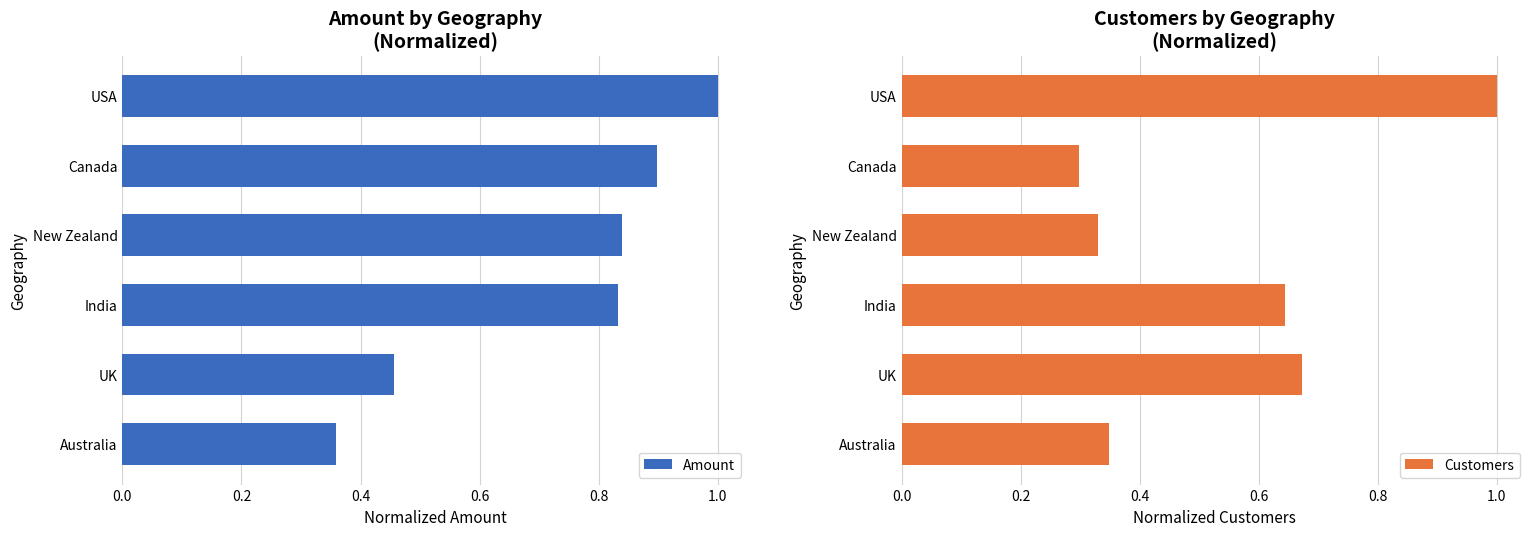

Which series has the widest spread of values?

Customers